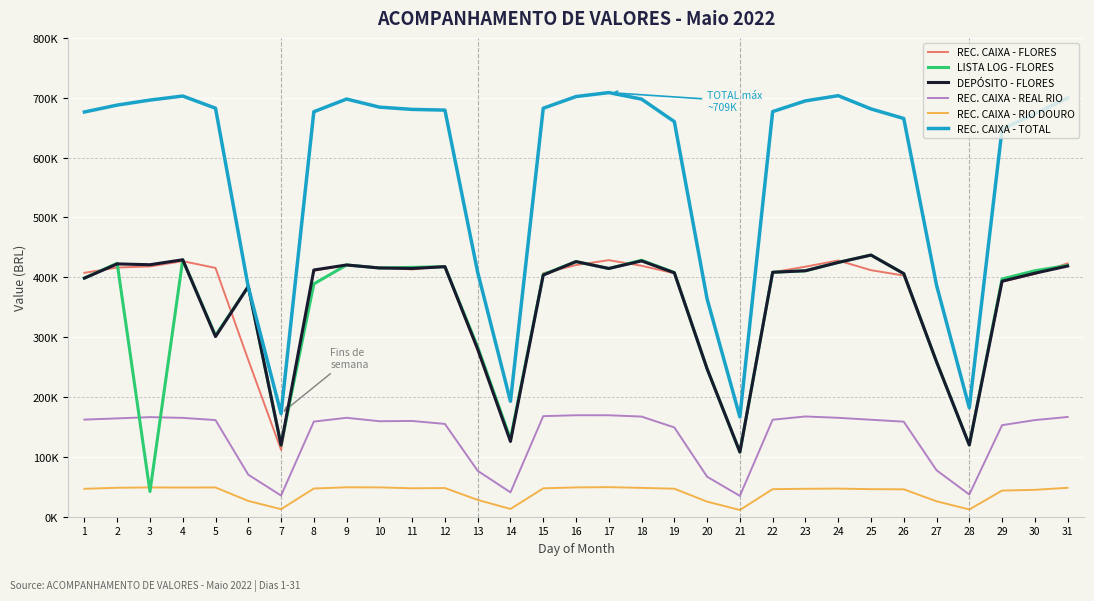

In REC. CAIXA - TOTAL, how many points are lower than both neighbors (excluding endpoints)?

4